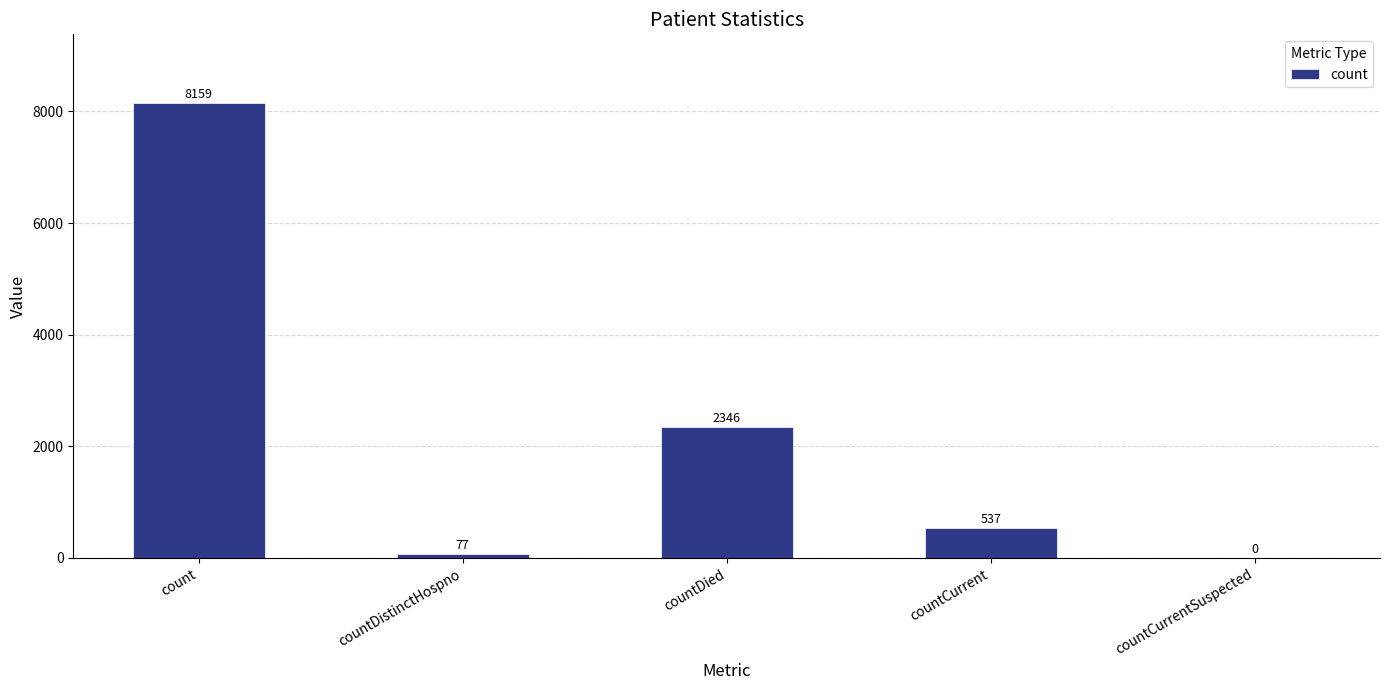

True or false: the data shows 537 at countCurrent.

True